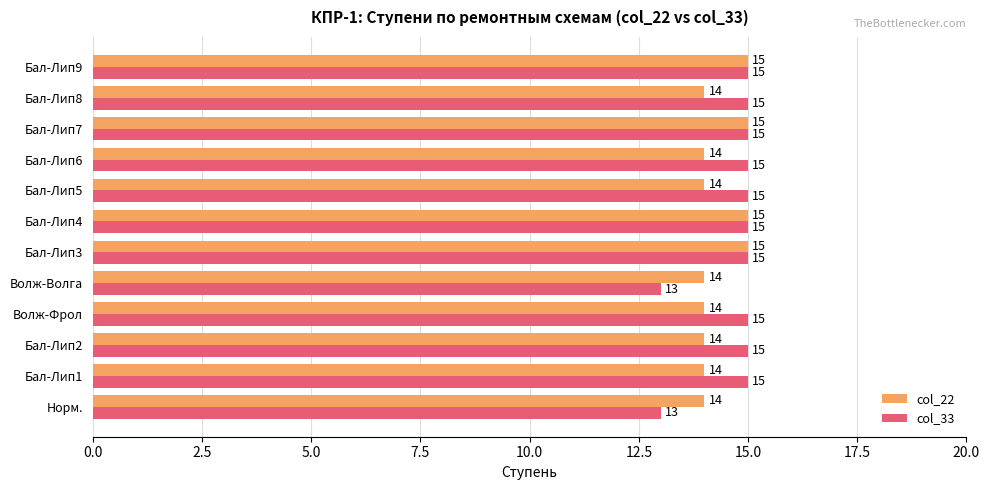

What is the sum of all col_22 values?

172